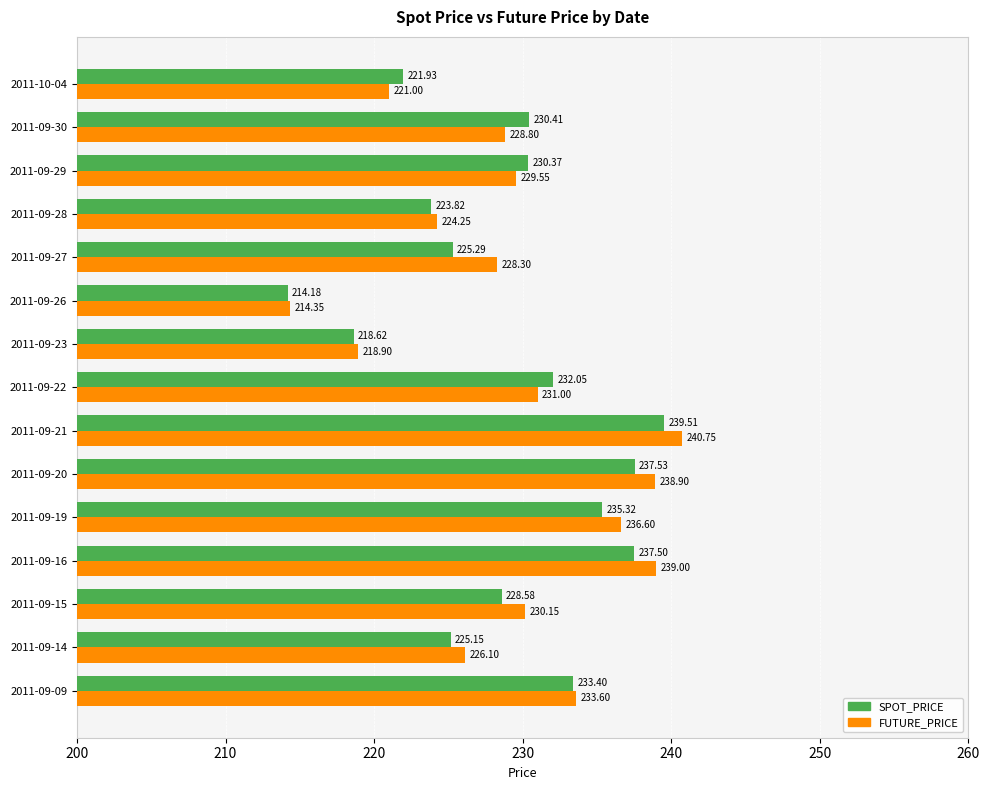

Is the value of FUTURE_PRICE at 2011-09-21 greater than the value of SPOT_PRICE at 2011-09-20?

Yes